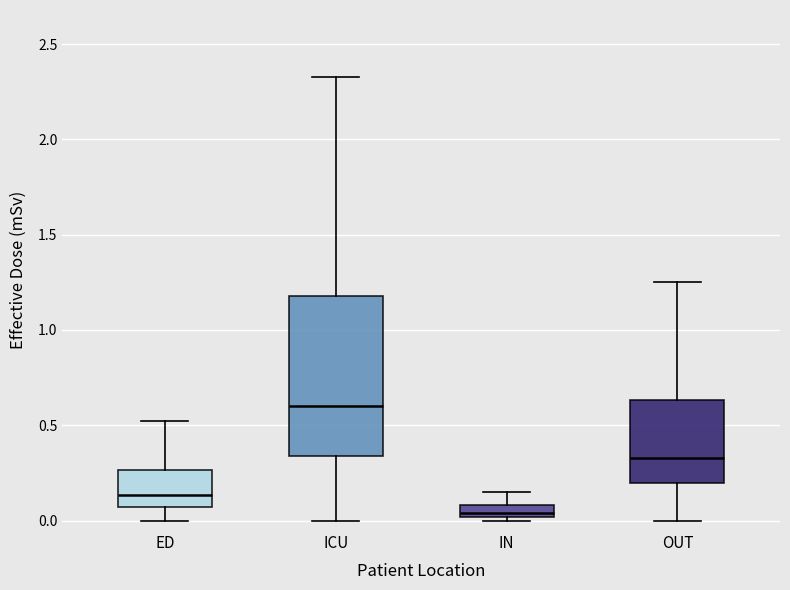

Where is the upper edge of the box for ICU on the y-axis? The values are not printed on the chart, so give them approximately, as read against the axis.

1.20